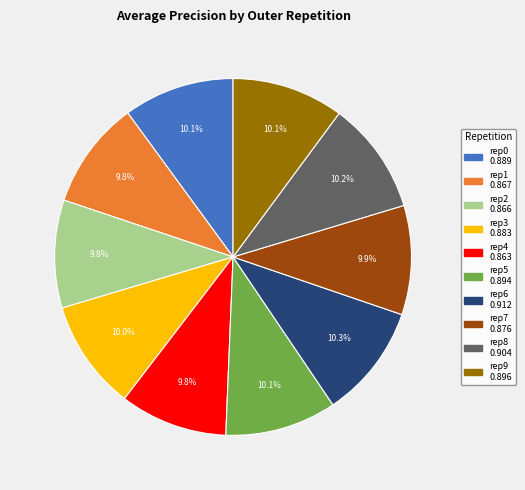

Is there any slice that represents more than half of the pie?

No